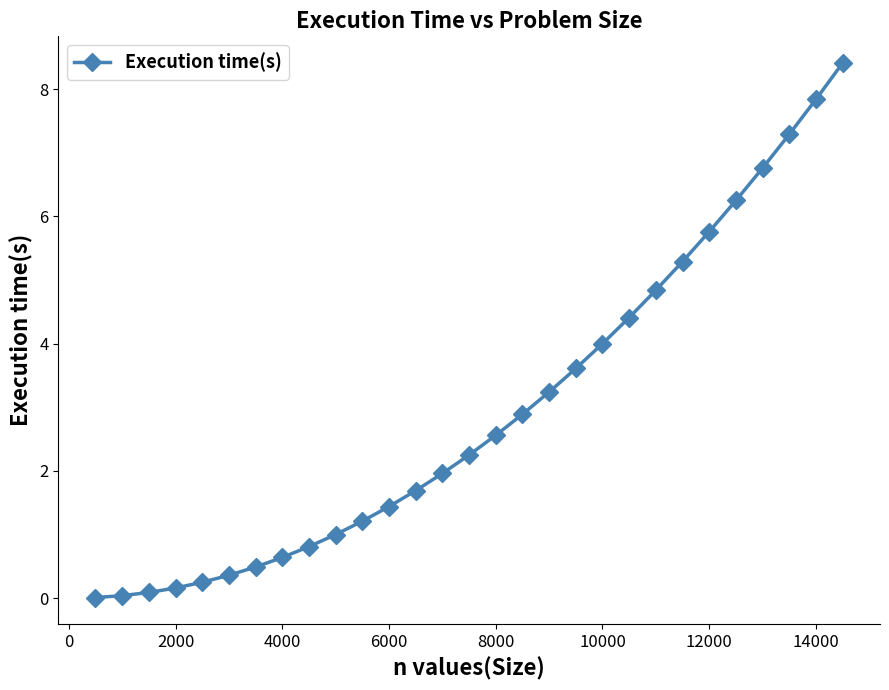

What is the maximum value shown in the chart?

8.4